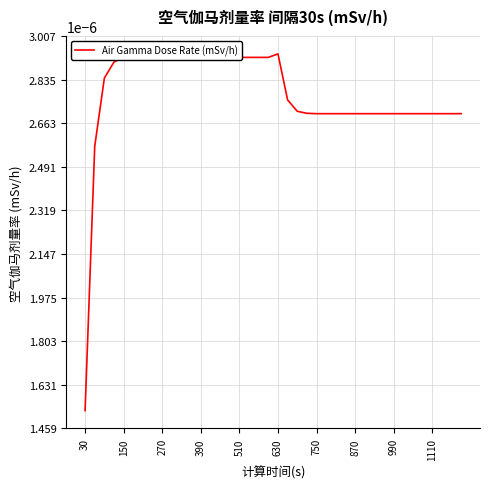

Which category has the highest value across all series?

630